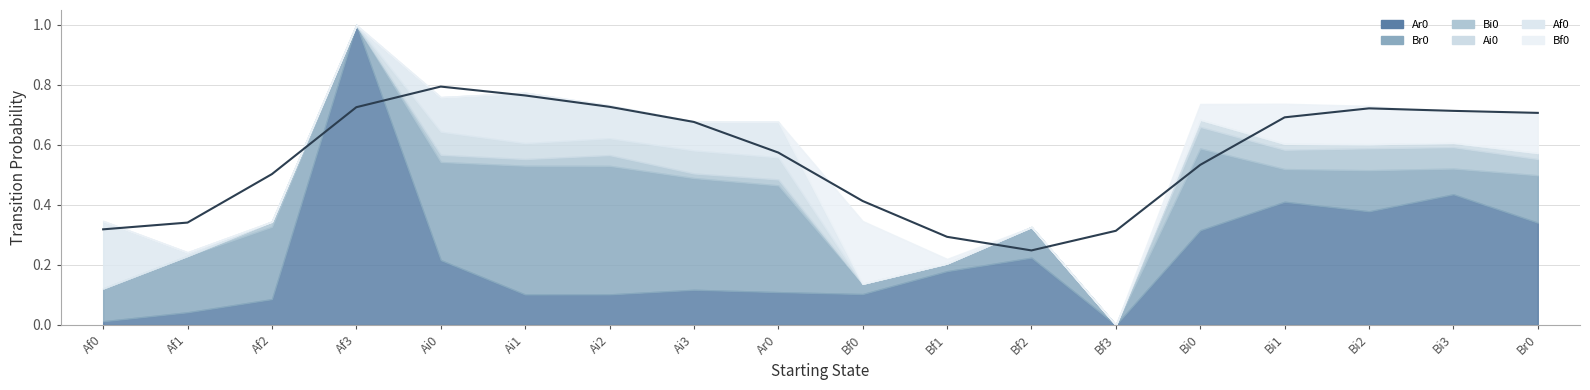

How many times do Bf0 and Af0 cross each other?

1